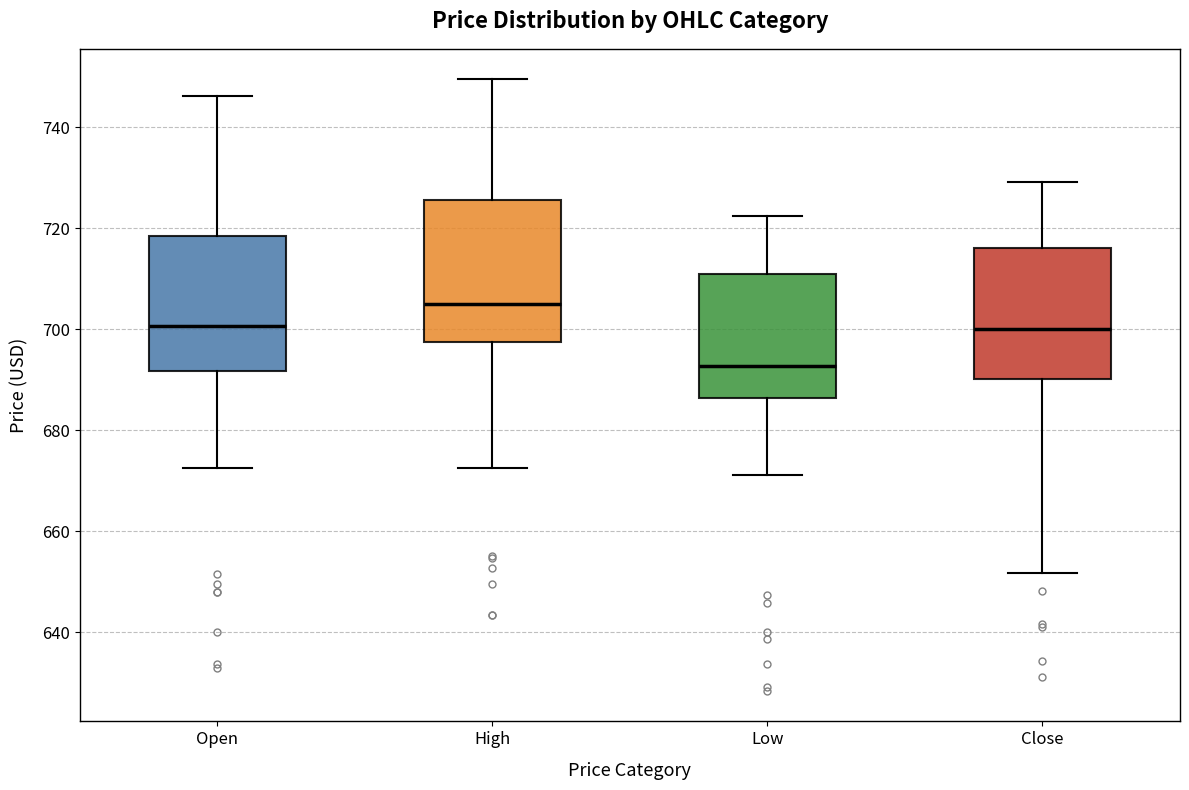

Reading left to right, transcribe this box plot: for each box, give where its median line is, the range the box spans, and where its two whiskers end, as read against the y-axis. The values are not printed on the chart, so give them approximately, as read against the axis.

Open: median 700, box 692 to 718, whiskers 672 to 746
High: median 704, box 698 to 726, whiskers 672 to 750
Low: median 692, box 686 to 710, whiskers 672 to 722
Close: median 700, box 690 to 716, whiskers 652 to 730